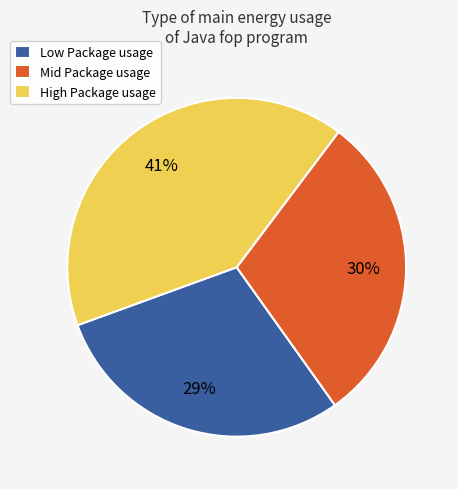

The High Package usage slice represents 29% of the pie. True or false?

False